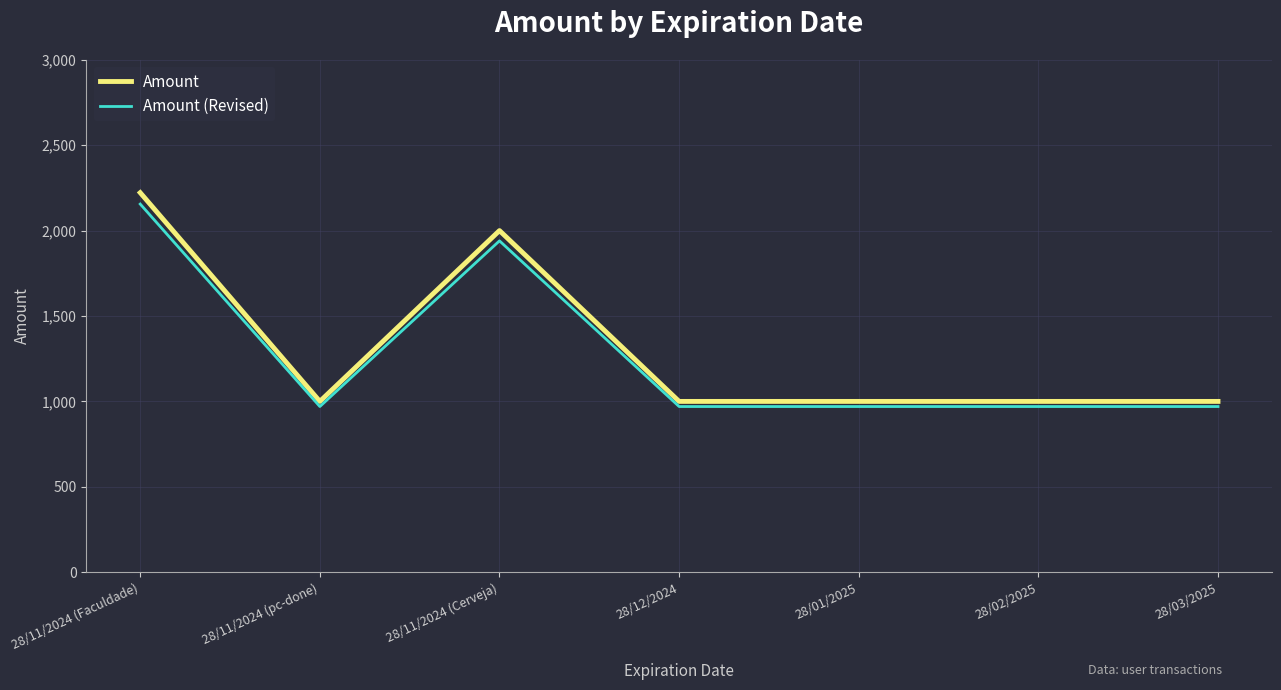

What is the difference between the maximum and minimum values in the Amount (Revised) series?

1185.3